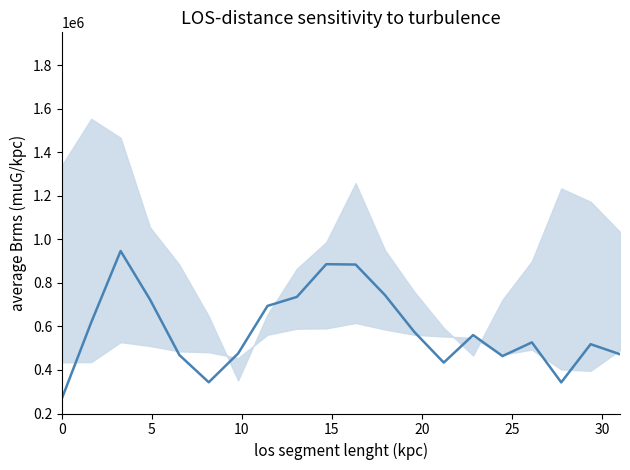

What is the average value?

583902.5